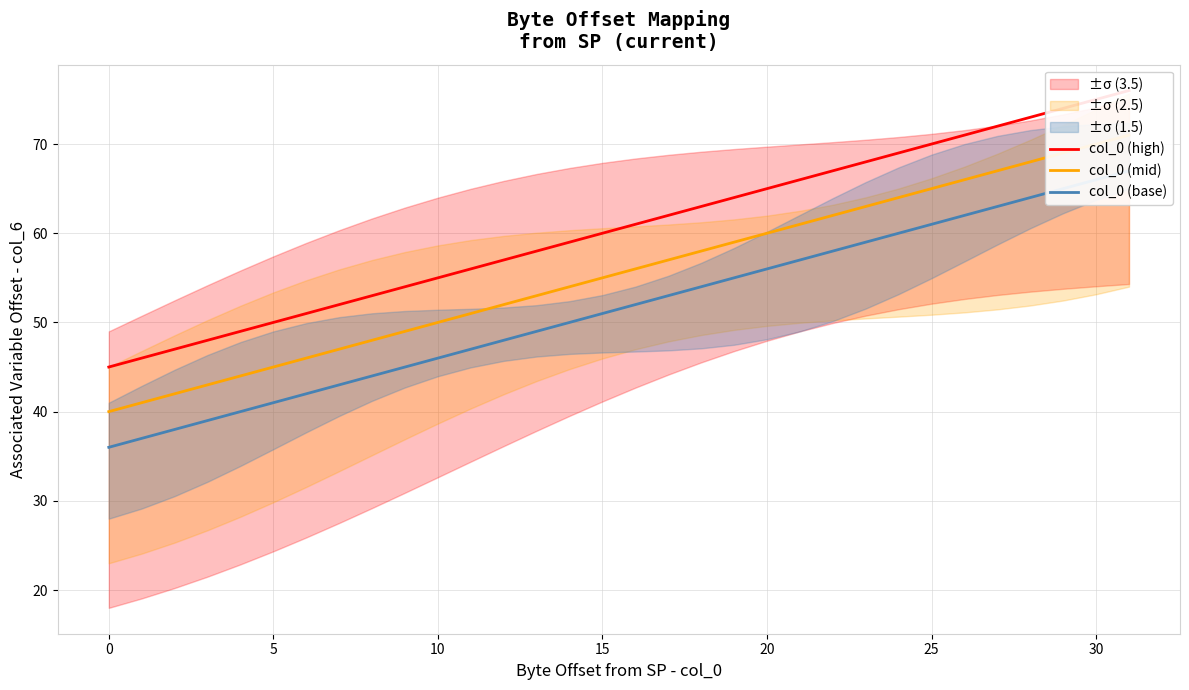

At which category is the sum across all series the highest?

31